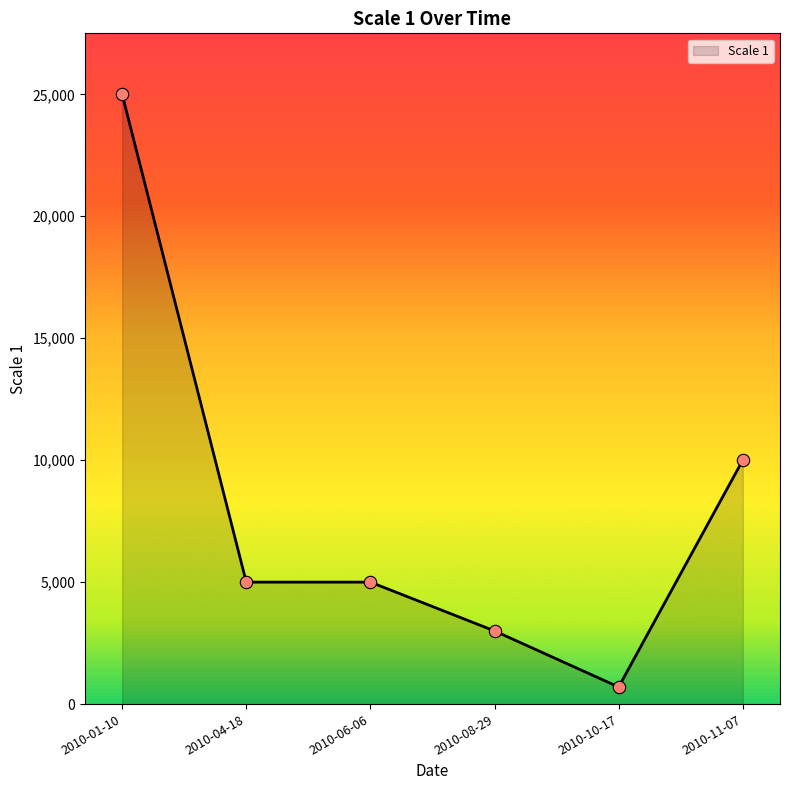

Which has a higher value, 2010-01-10 or 2010-04-18?

2010-01-10